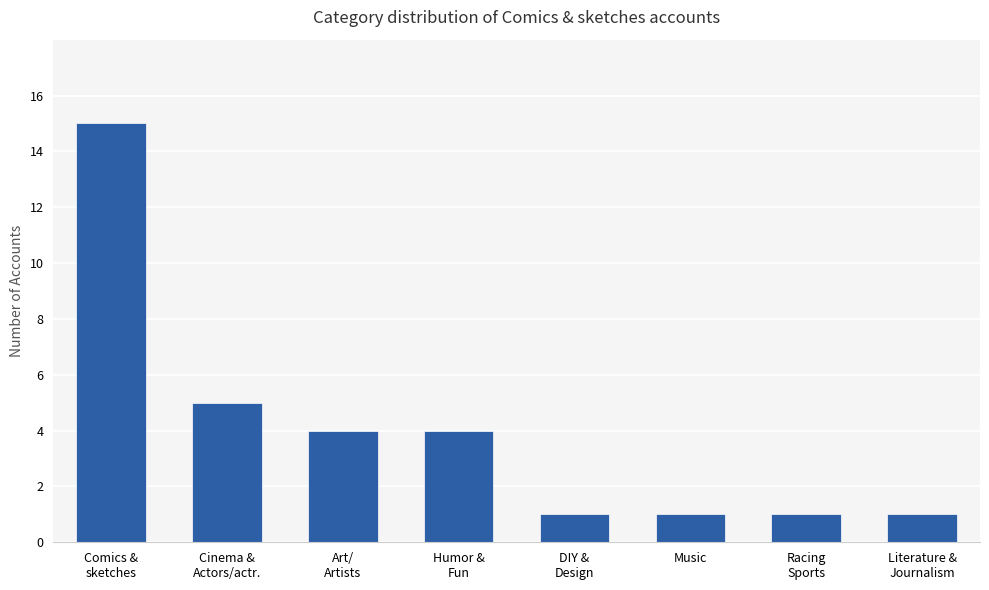

Reading left to right, what are all the values shown in this chart?

15	5	4	4	1	1	1	1